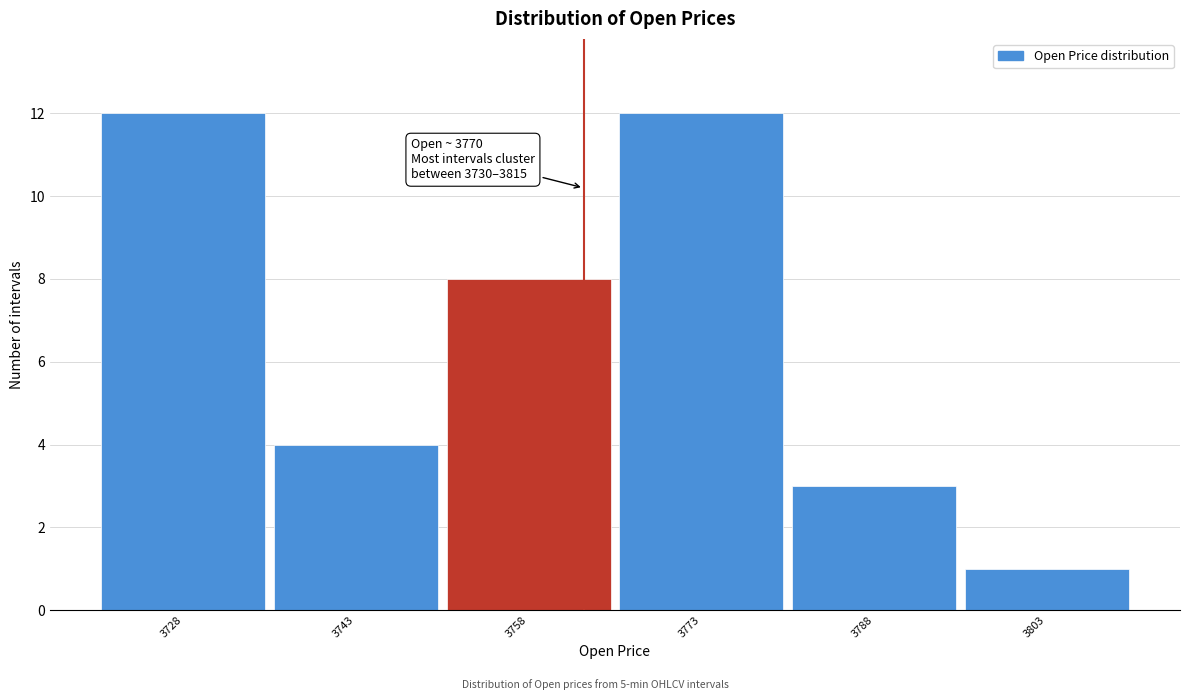

Reading right to left, what are all the values shown in this chart?

3803=1	3788=3	3773=12	3758=8	3743=4	3728=12